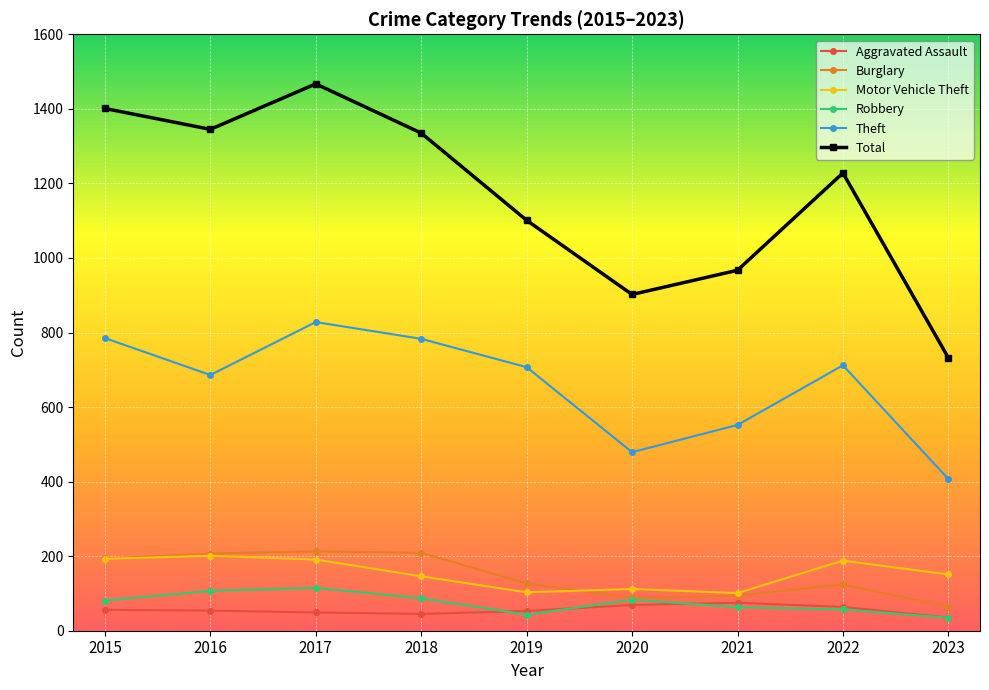

What is the difference between the second highest and minimum values in the Robbery series?

72